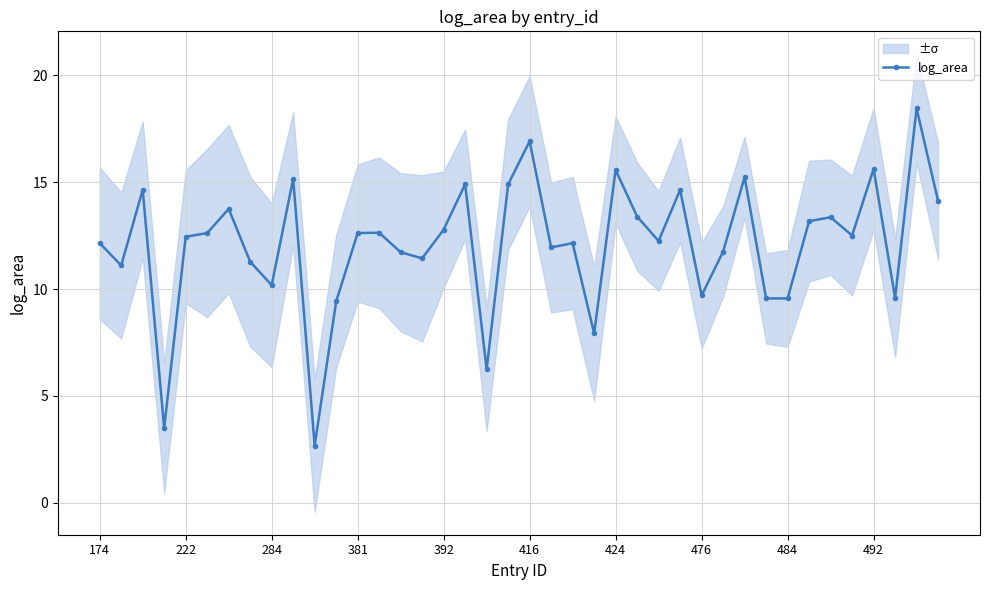

Where does the data first go above 12?

174